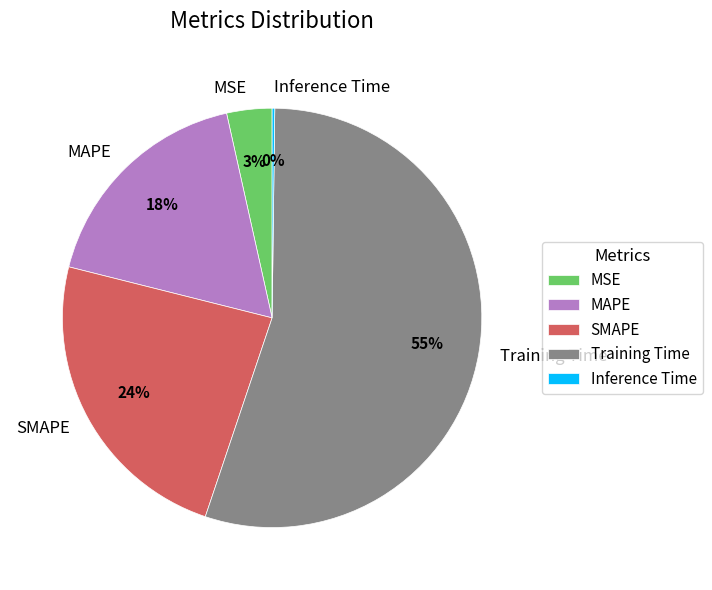

True or false: MSE accounts for 3% of the total.

True